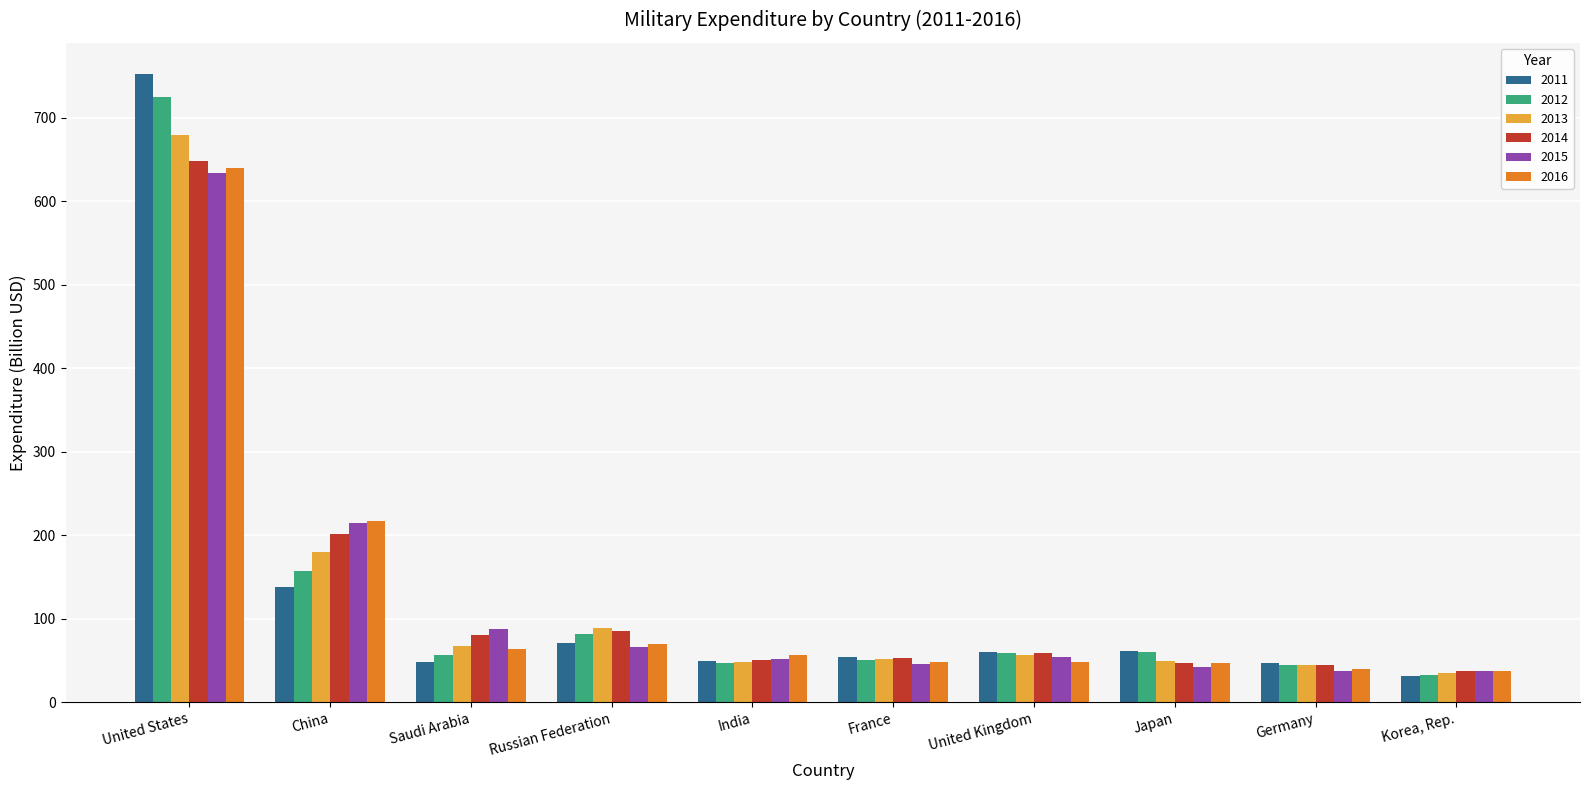

How many values in the 2016 series are below 56?

5